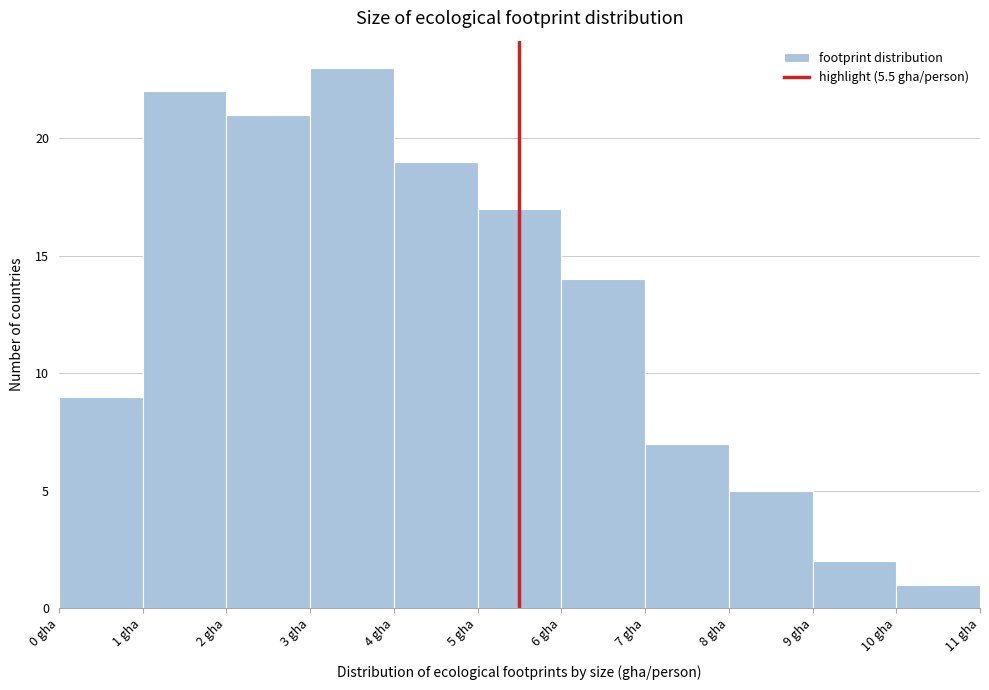

Reading left to right, transcribe this chart: for each bar, give the range it covers on the x-axis and its height. The values are not printed on the chart, so give them approximately, as read against the axis.

0 to 1: 9
1 to 2: 22
2 to 3: 21
3 to 4: 23
4 to 5: 19
5 to 6: 17
6 to 7: 14
7 to 8: 7
8 to 9: 5
9 to 10: 2
10 to 11: 1